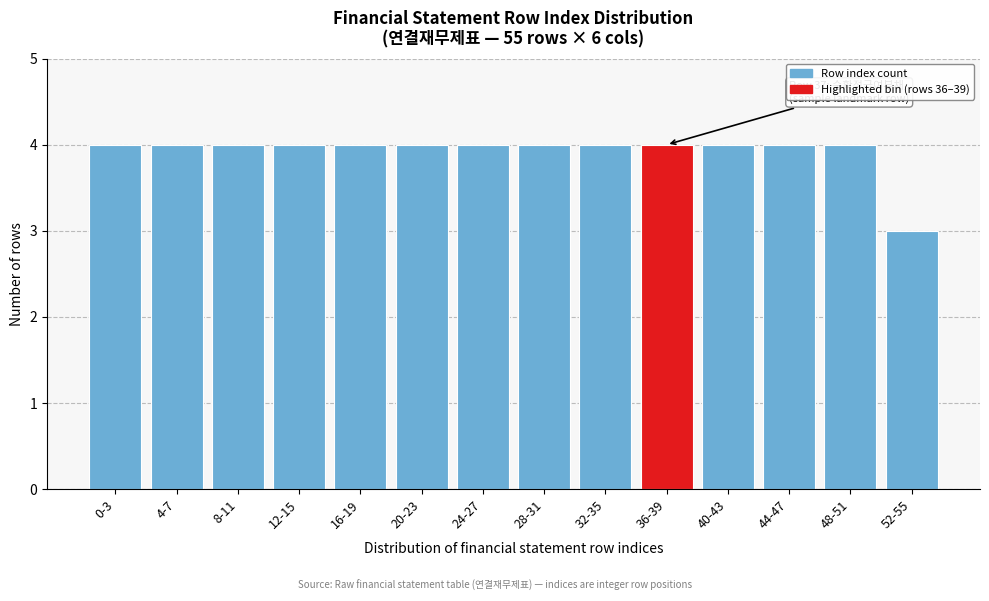

Reading right to left, list all the values displayed in this chart.

52-55=3	48-51=4	44-47=4	40-43=4	36-39=4	32-35=4	28-31=4	24-27=4	20-23=4	16-19=4	12-15=4	8-11=4	4-7=4	0-3=4